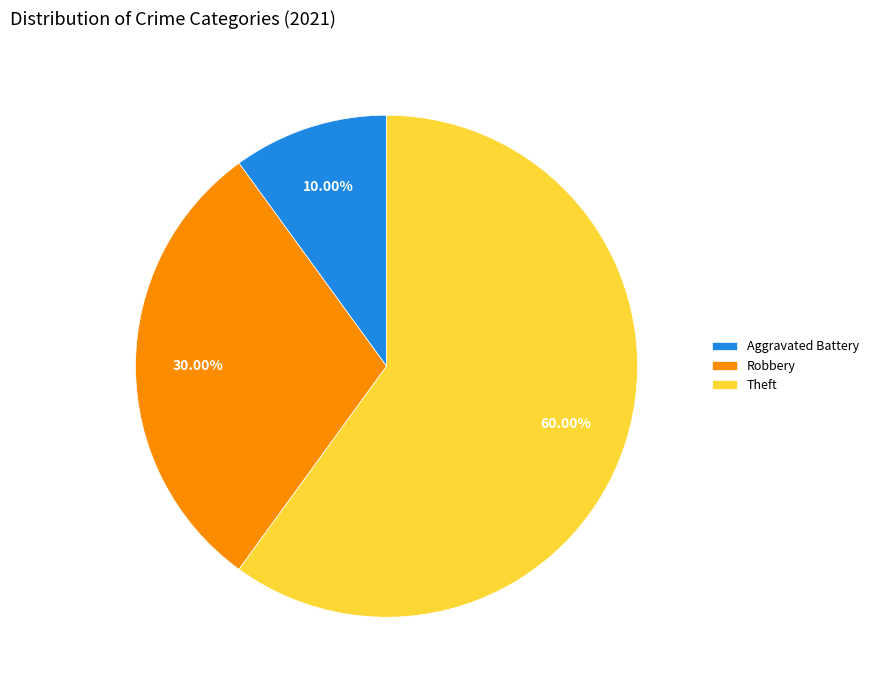

Combined, do Robbery and Aggravated Battery account for over 50%?

No